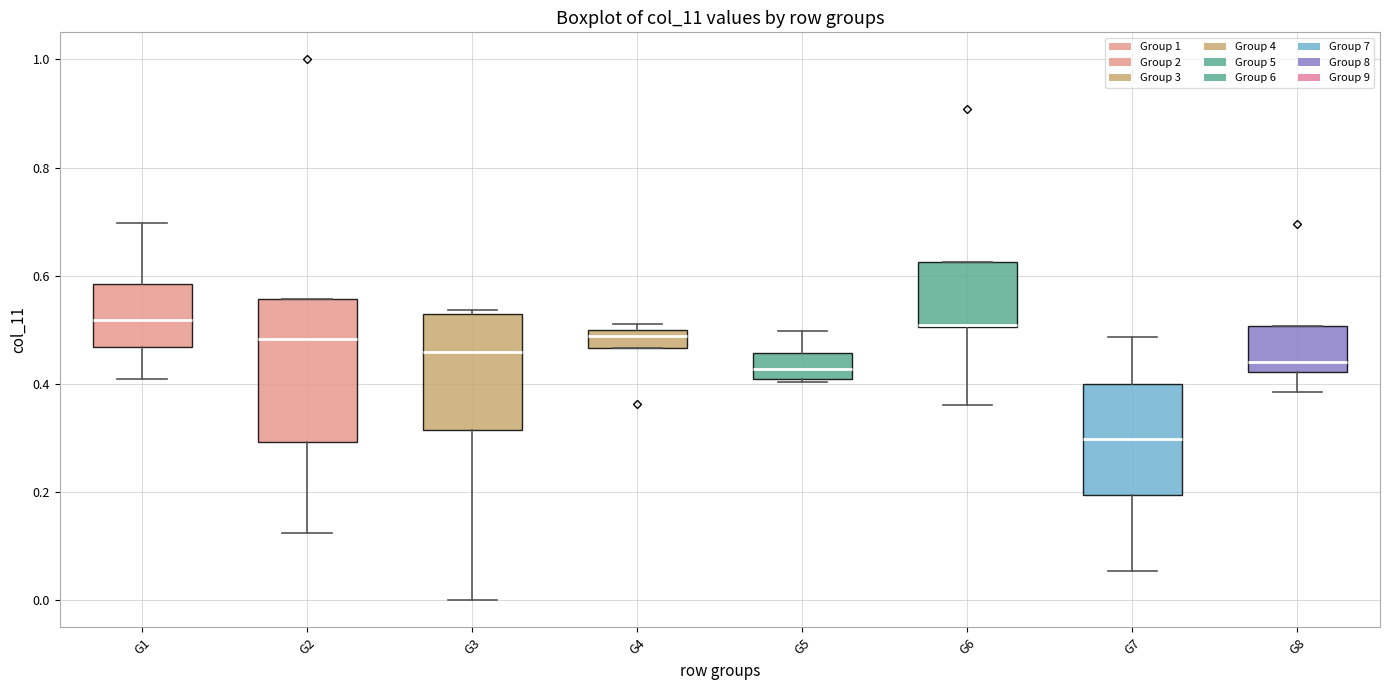

Comparing the boxes themselves (not the whiskers), which one is the tallest?

G2